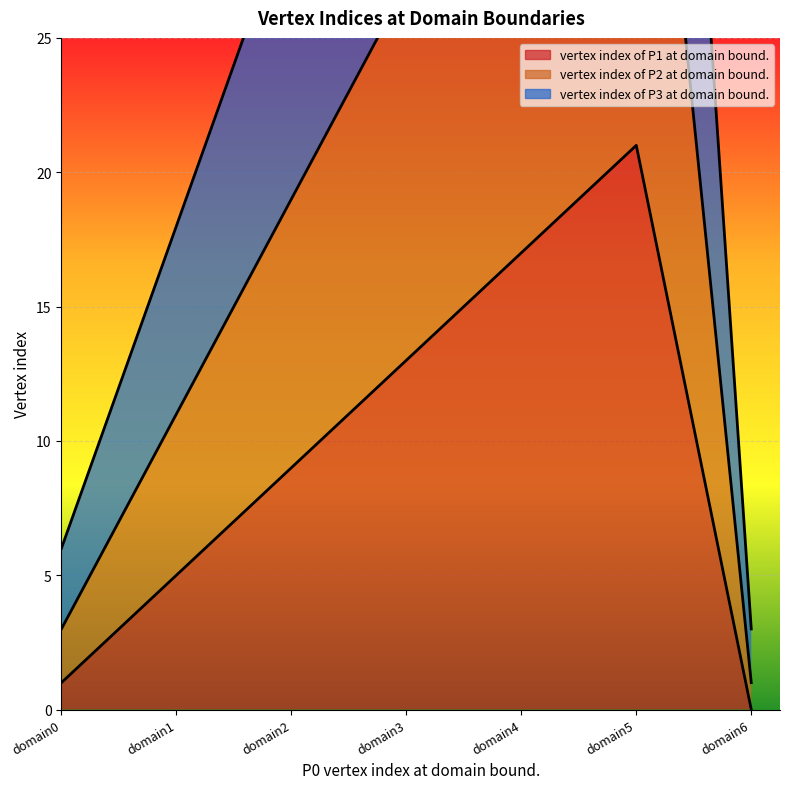

Reading right to left, extract all data points from this chart.

vertex index of P1 at domain bound.: 0	21	17	13	9	5	1
vertex index of P2 at domain bound.: 1	43	35	27	19	11	3
vertex index of P3 at domain bound.: 3	66	54	42	30	18	6